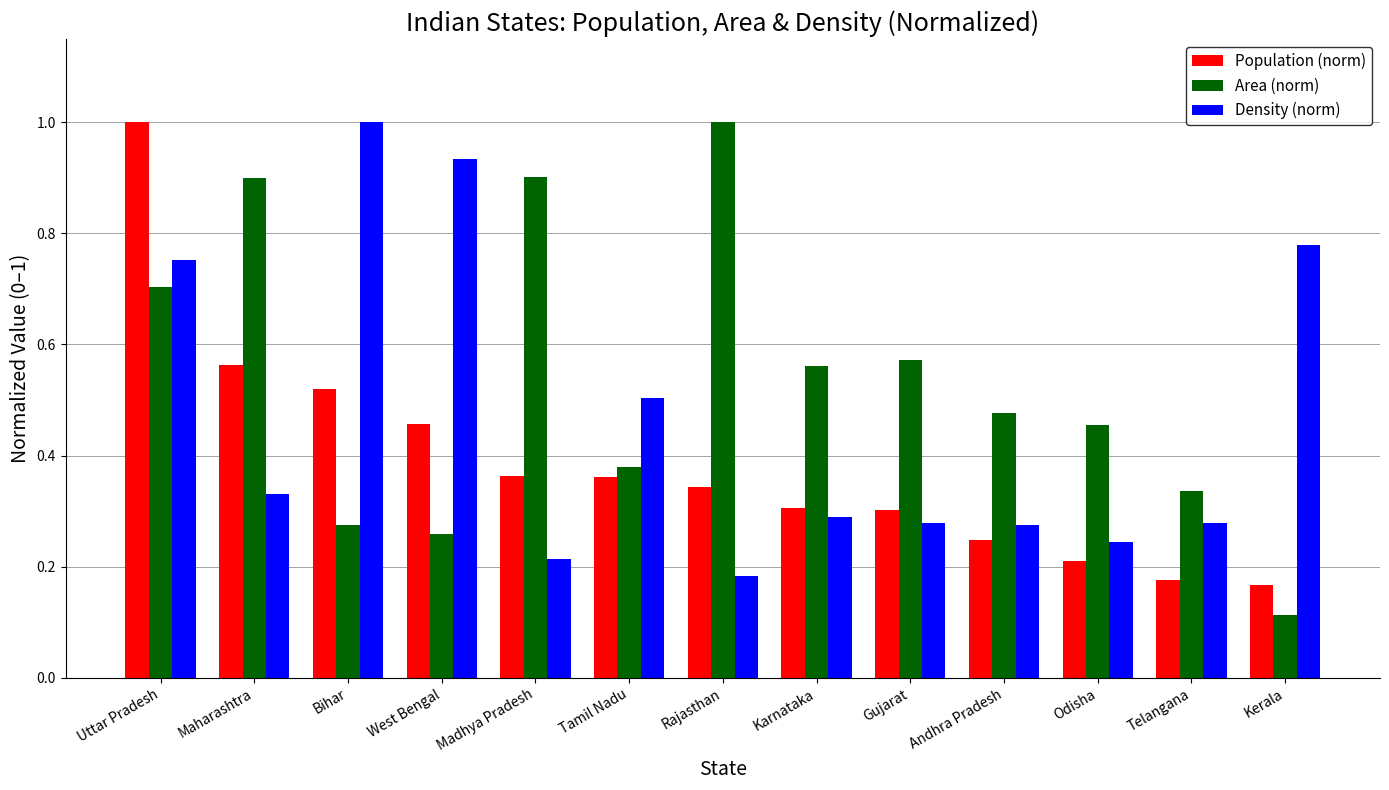

Between Maharashtra and Gujarat, which series saw the biggest shift?

Area (norm)